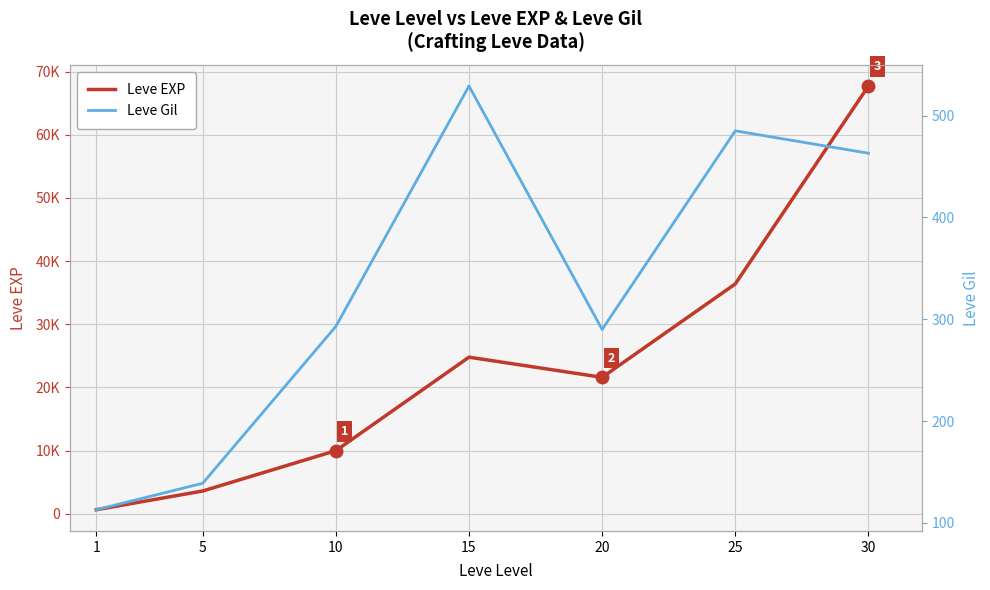

At which category does Leve Gil reach its first local peak?

15